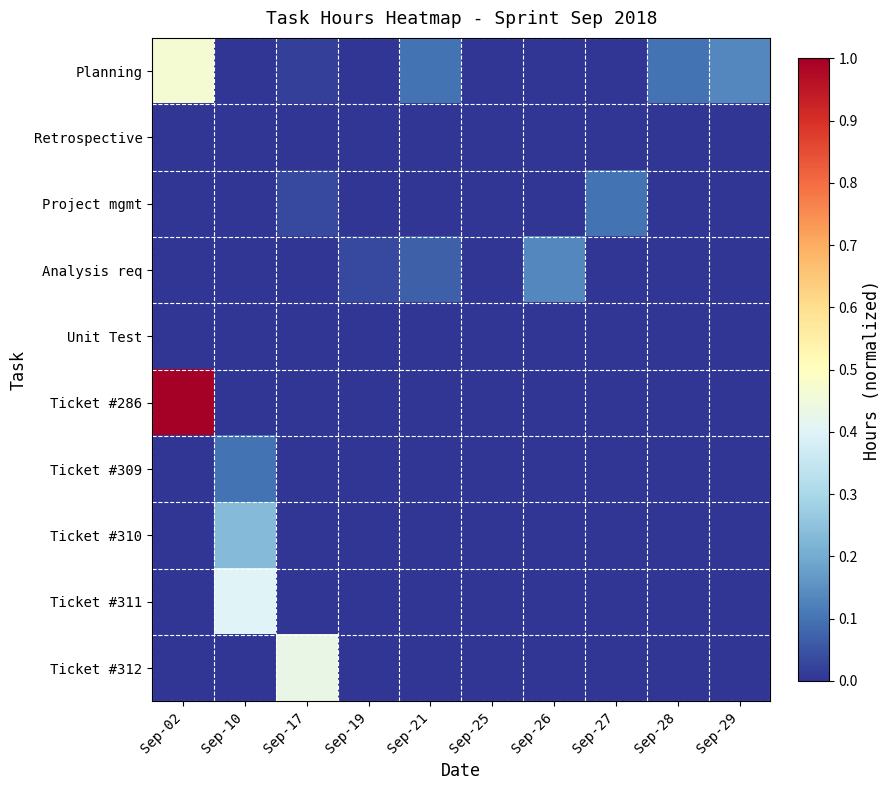

Between Sep-19 and Sep-17, which is larger?

Sep-17